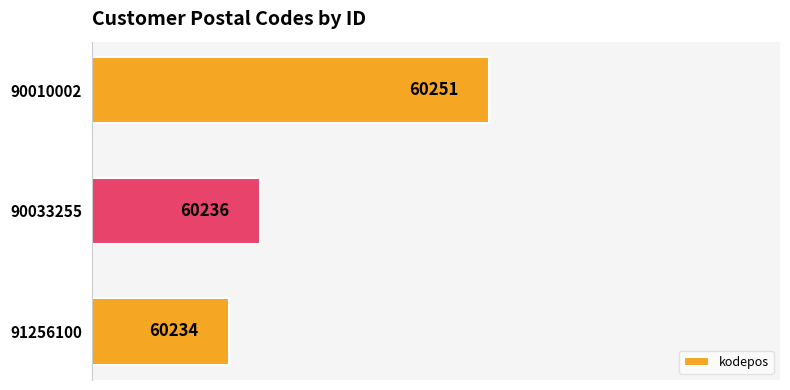

Where is the data nearest to the value 60242?

90033255